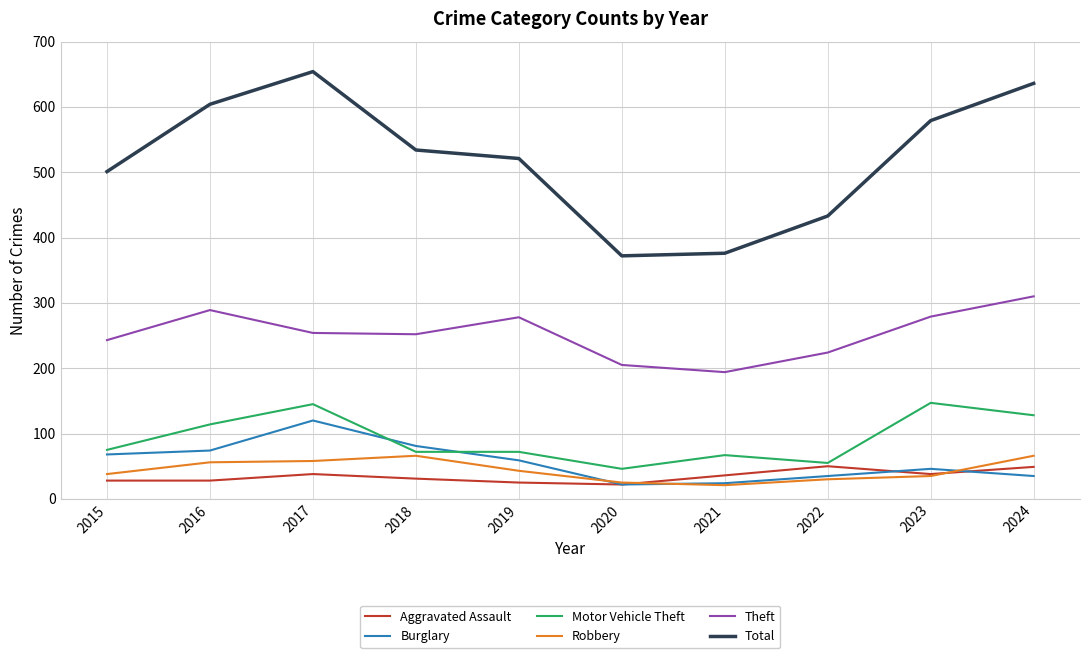

What is the greatest value displayed?

654